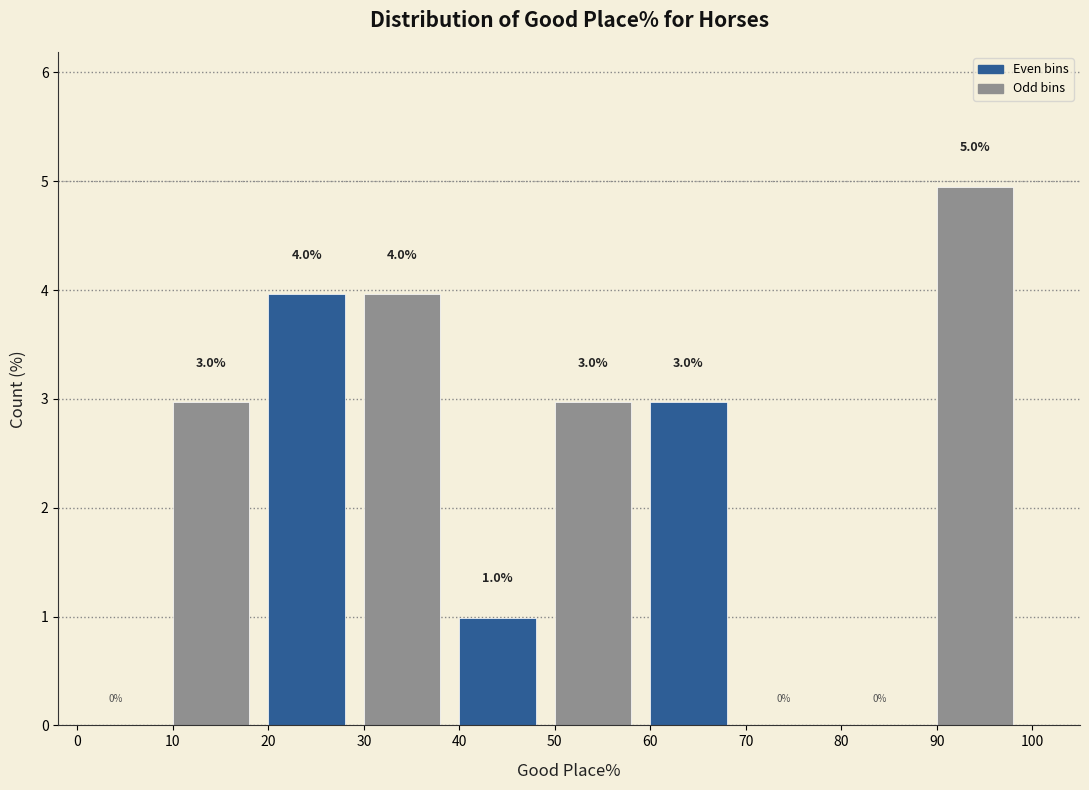

Over which range of the x-axis is the bar tallest?

90 to 100